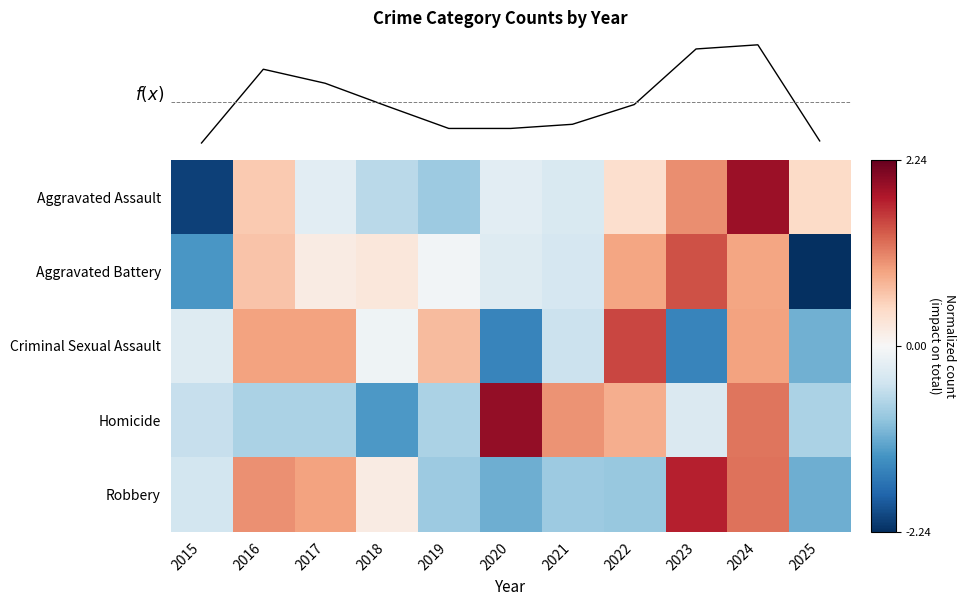

At how many categories does at least one series exceed 115?

11